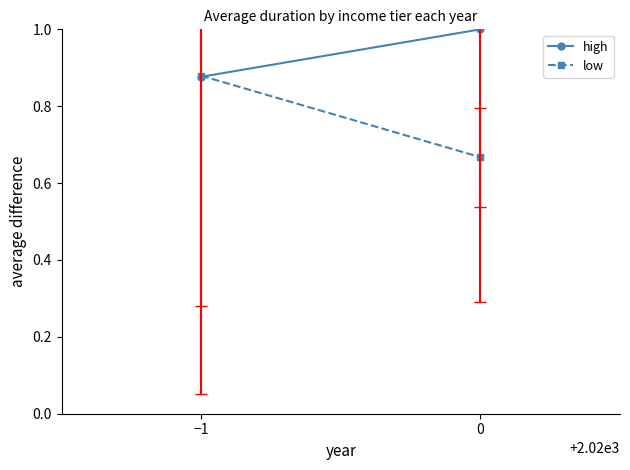

What are all the series names shown in the legend?

high, low